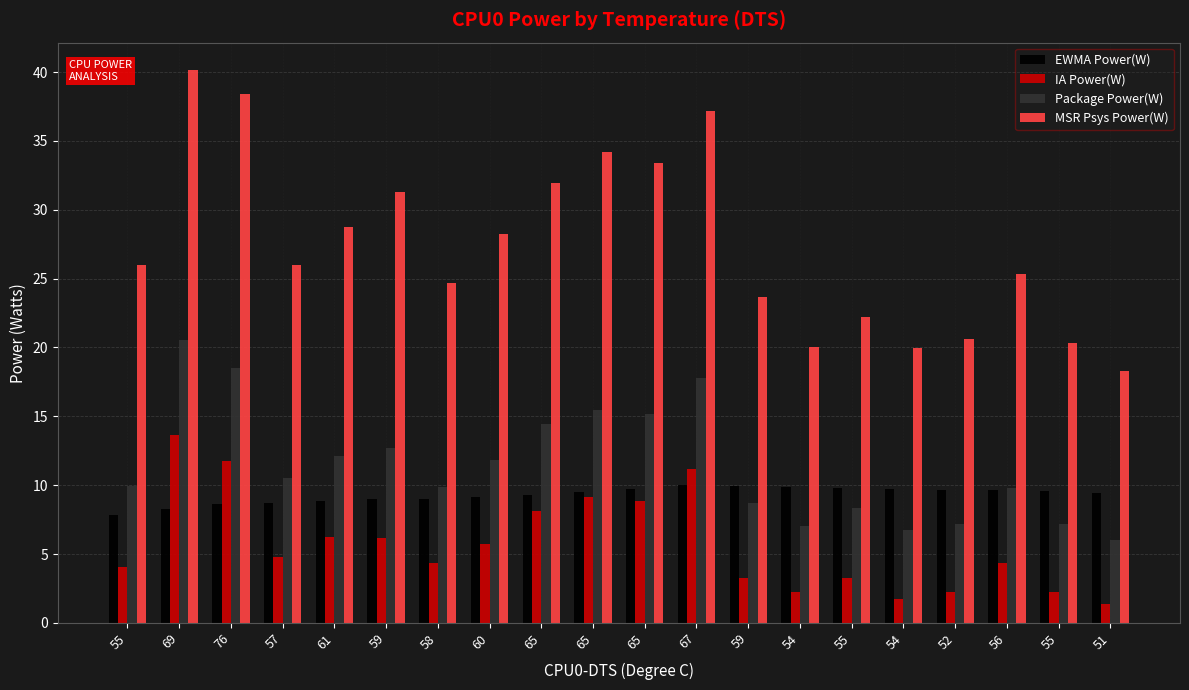

Reading left to right, transcribe all the data shown in this chart.

EWMA Power(W): 7.8	8.3	8.7	8.7	8.8	9.0	9.0	9.1	9.3	9.5	9.7	10.0	10.0	9.9	9.8	9.7	9.6	9.6	9.5	9.4
IA Power(W): 4.1	13.6	11.8	4.8	6.2	6.2	4.3	5.7	8.1	9.1	8.9	11.2	3.2	2.2	3.3	1.7	2.2	4.3	2.3	1.4
Package Power(W): 9.9	20.5	18.5	10.5	12.1	12.7	9.9	11.8	14.4	15.4	15.2	17.8	8.7	7.0	8.4	6.7	7.2	9.8	7.2	6.0
MSR Psys Power(W): 26.0	40.1	38.4	26.0	28.8	31.3	24.7	28.2	31.9	34.2	33.4	37.2	23.6	20.0	22.2	20.0	20.6	25.3	20.3	18.3